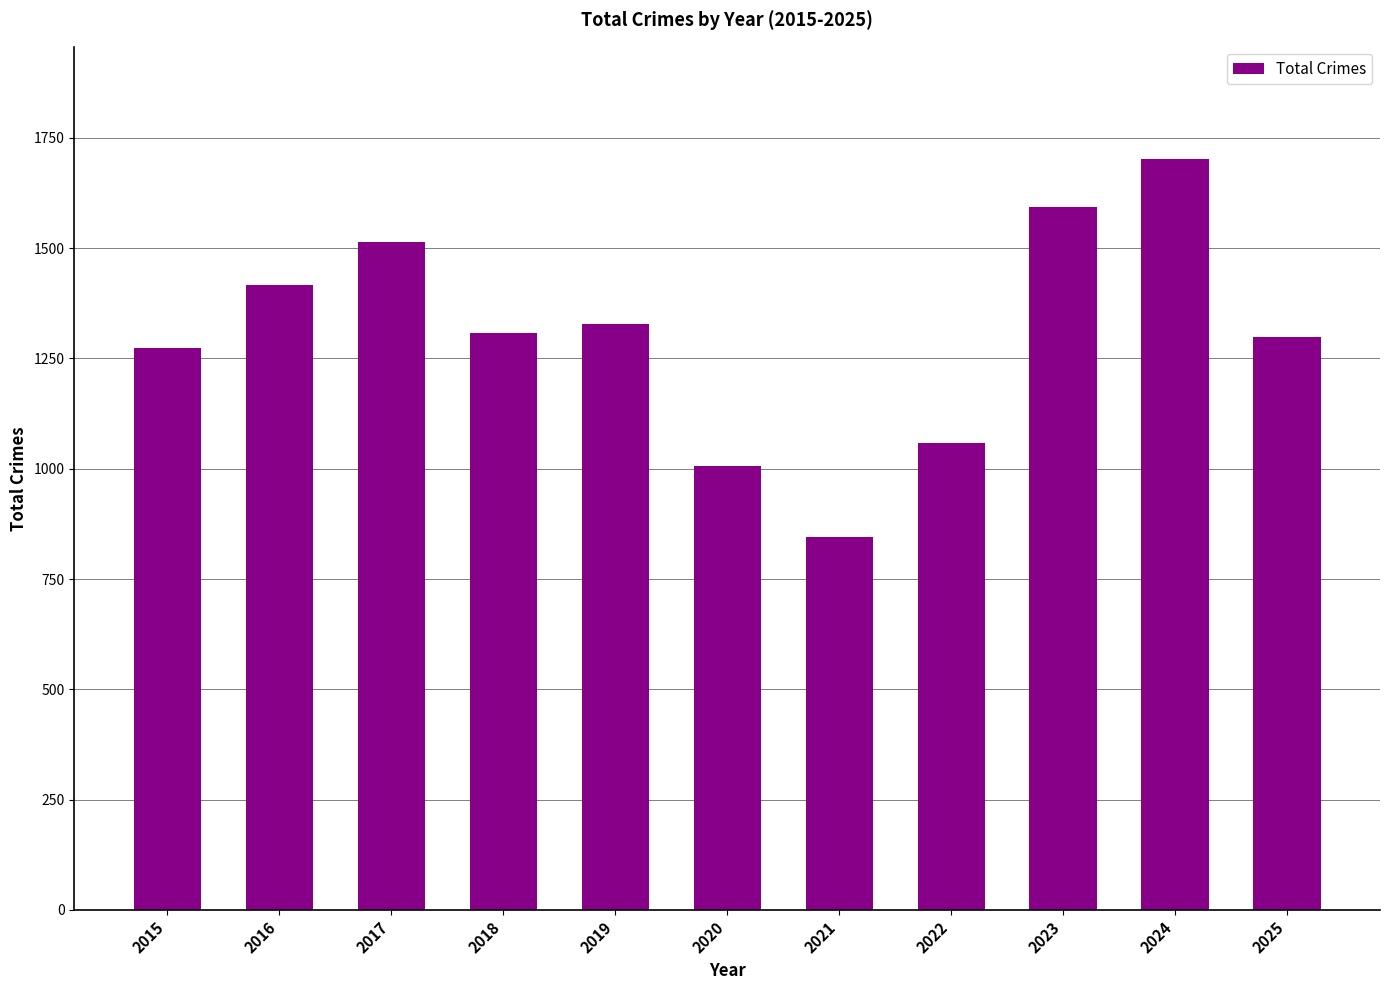

Approximately how many times larger is the value at 2020 compared to 2021?

1.2